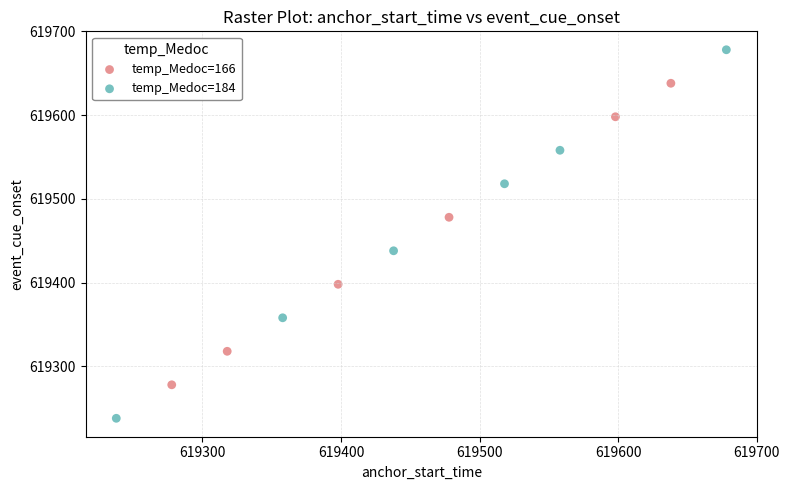

What are all the series names shown in the legend?

temp_Medoc=166, temp_Medoc=184